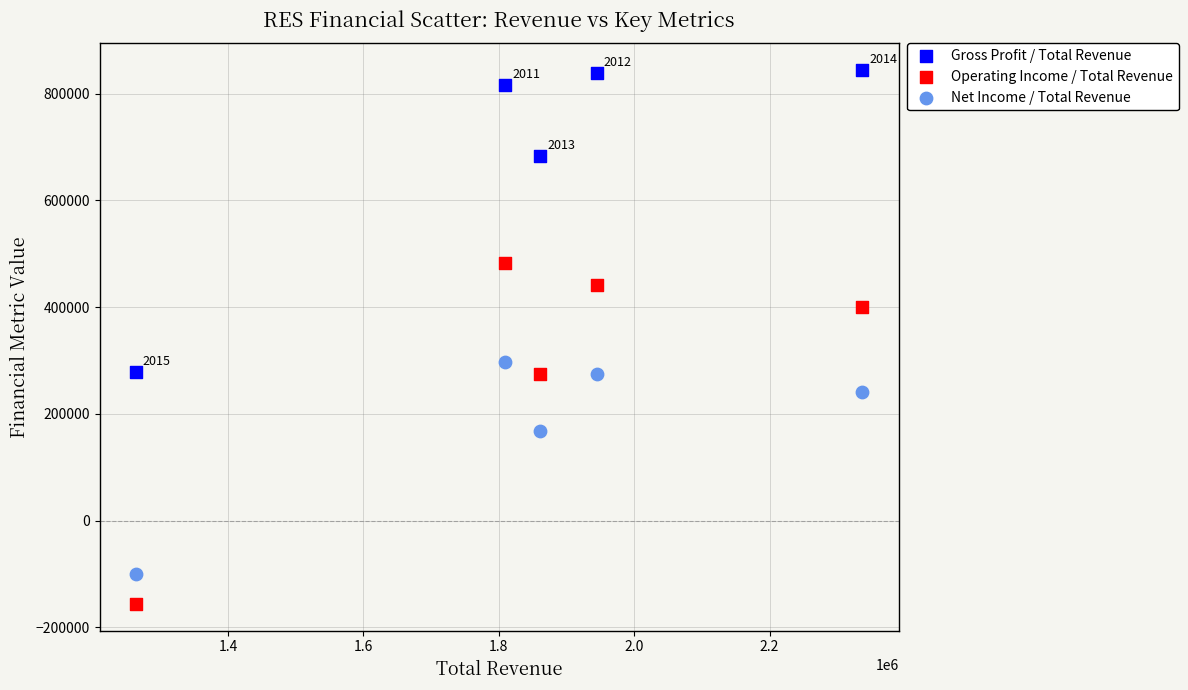

Across all data points, what is the range of X values (max minus min)?

1073600